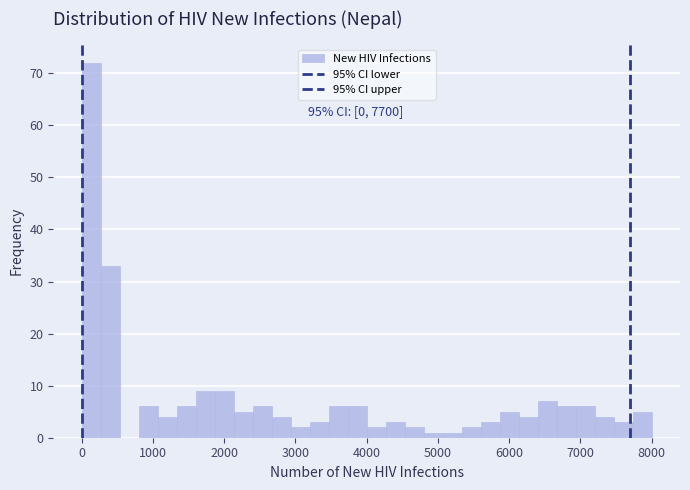

Around what value on the x-axis is the tallest bar? Give the approximate position of its centre, as read against the axis.

100